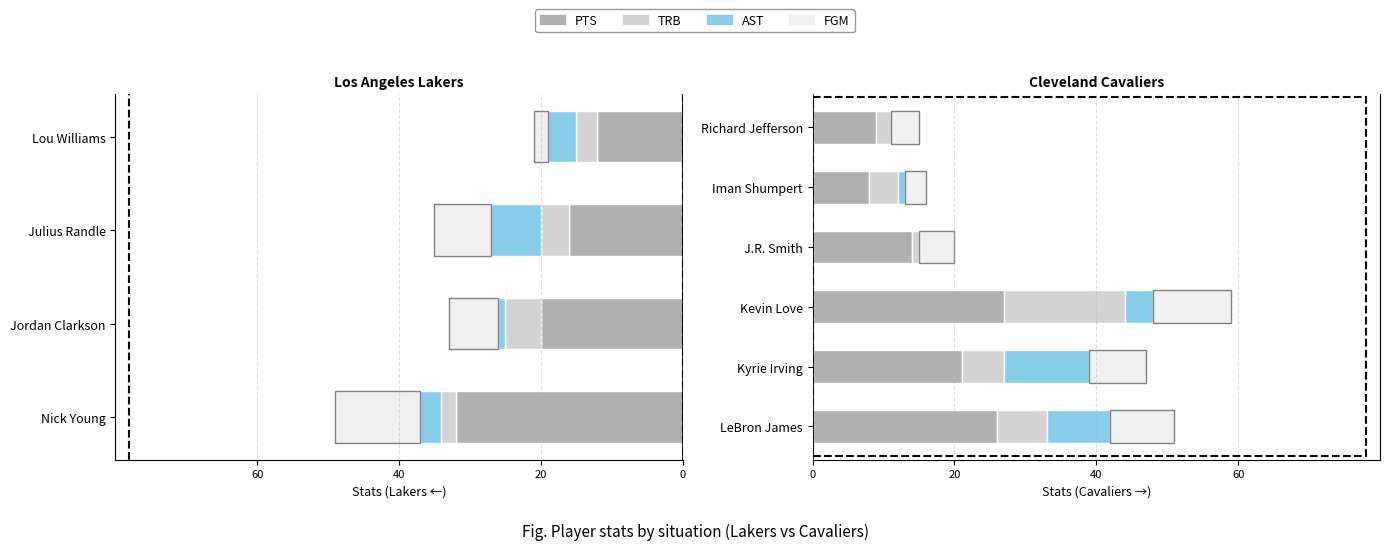

What is the difference between the second highest and second lowest values in the PTS series?

17